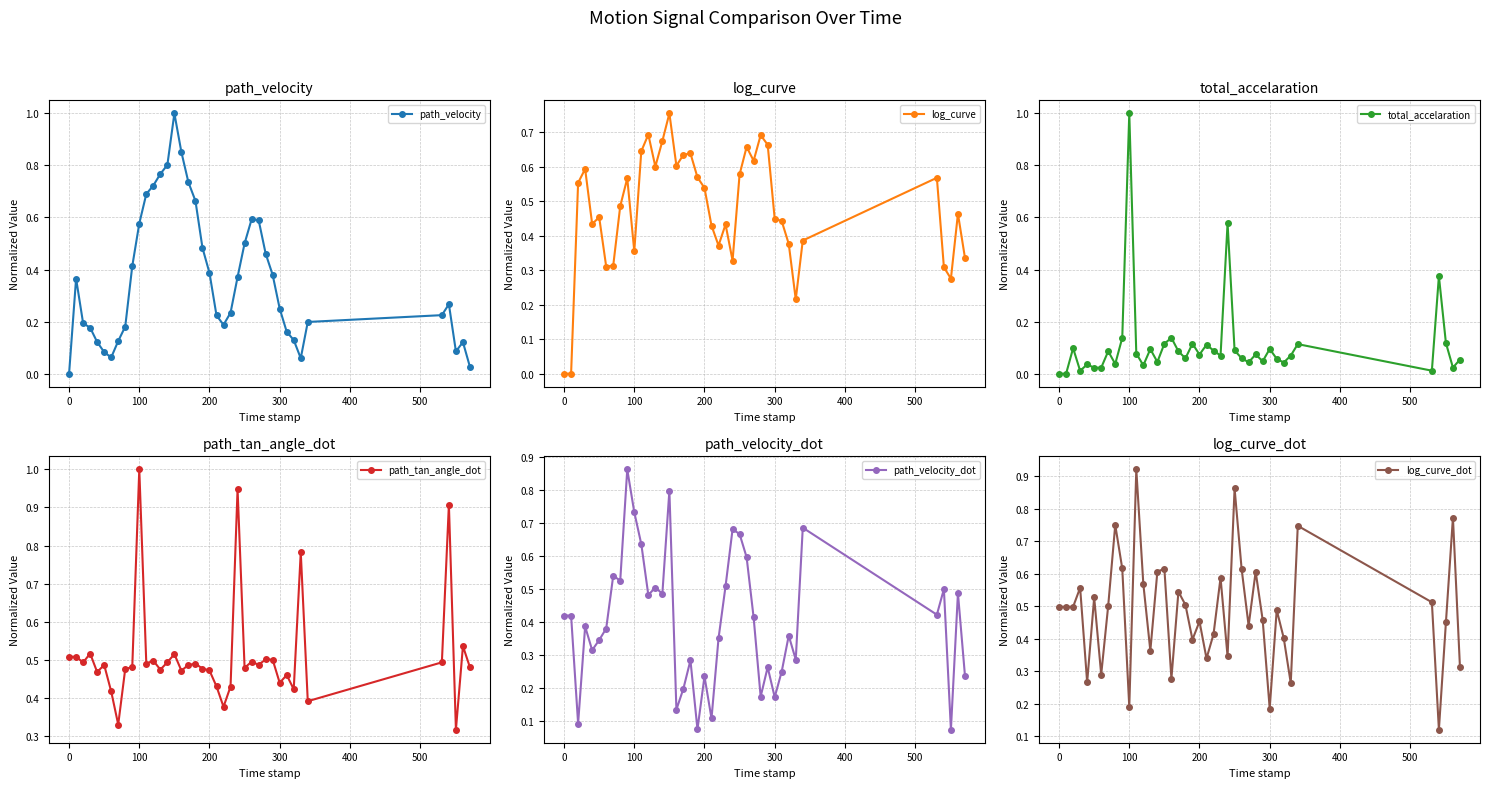

Which series has the largest range (max minus min)?

path_velocity